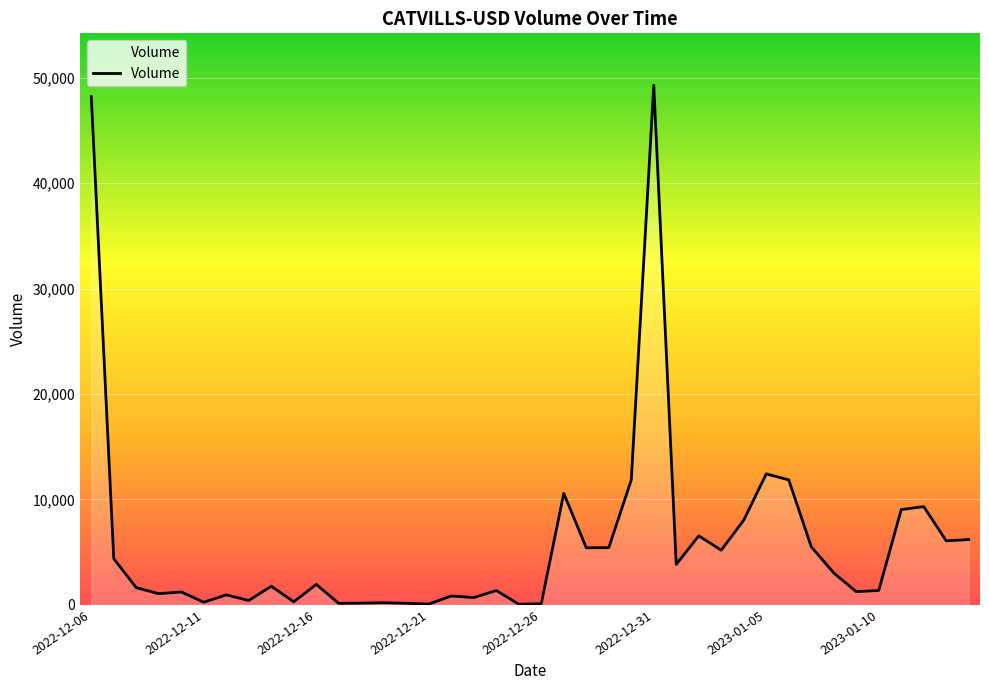

How many series are shown in this chart?

1